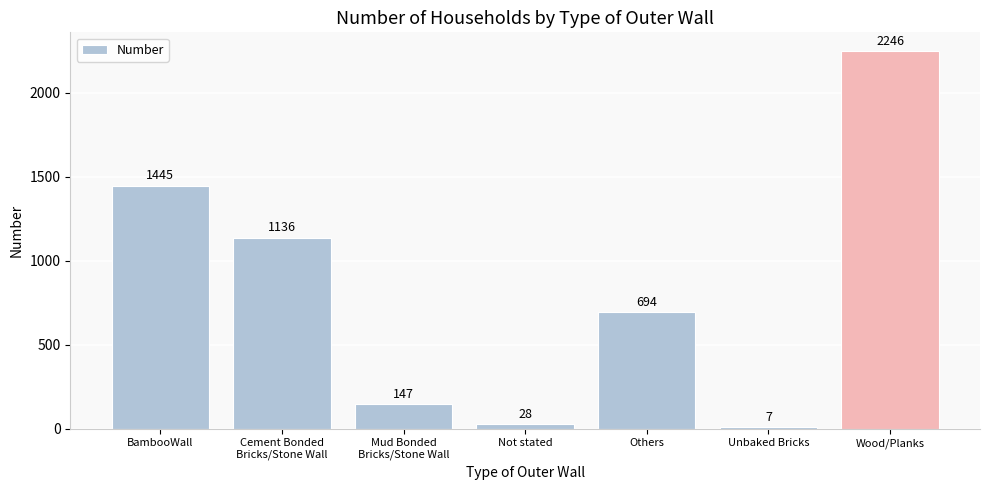

Which category has the highest value across all series?

Wood/Planks